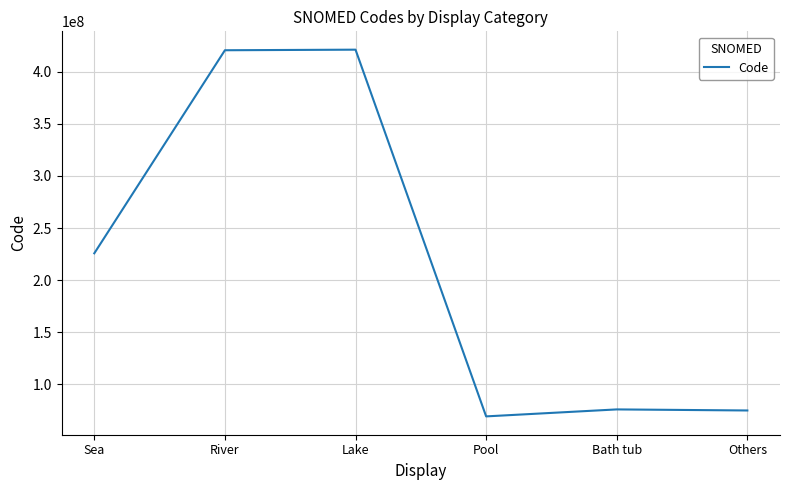

What is the minimum value shown in the chart?

69297003